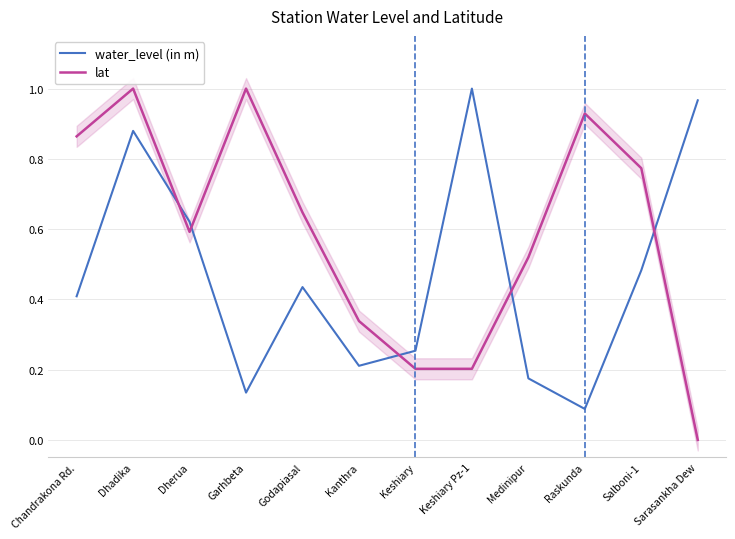

The value of lat at Dherua is 0.2. True or false?

False